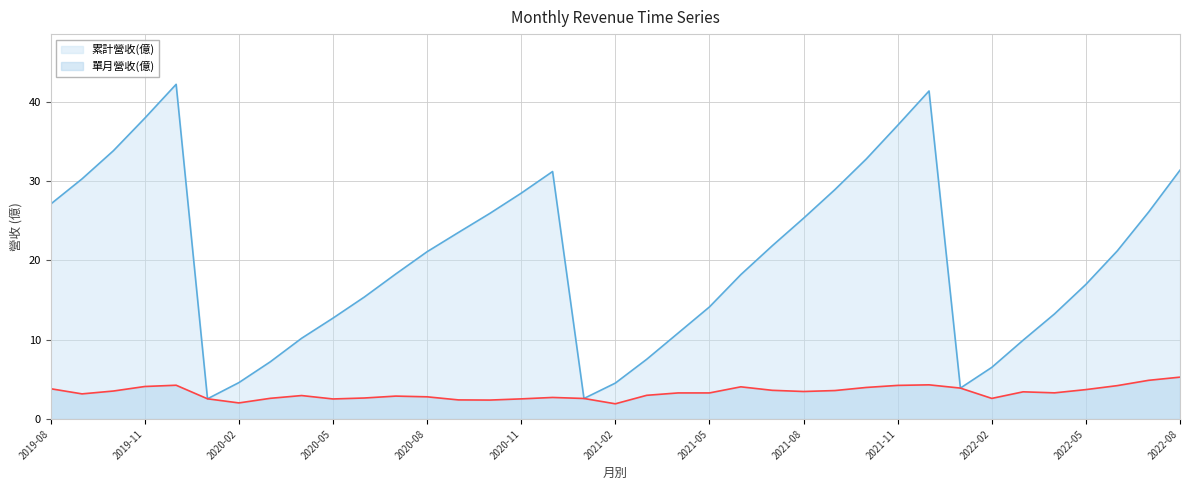

How many lines are shown in the chart?

2